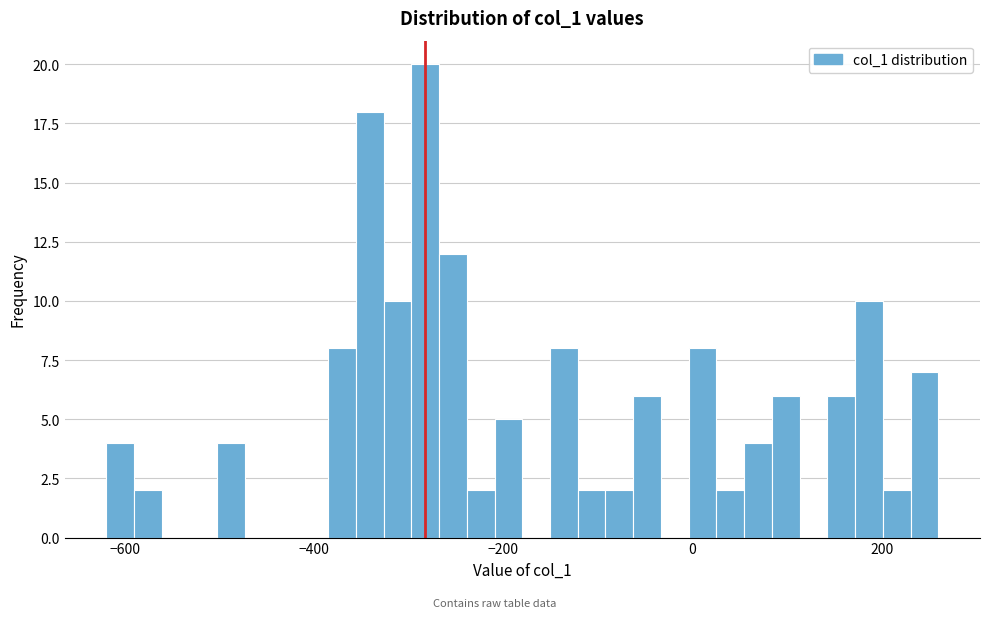

Read against the x-axis, roughly where is the centre of the tallest bar?

-280